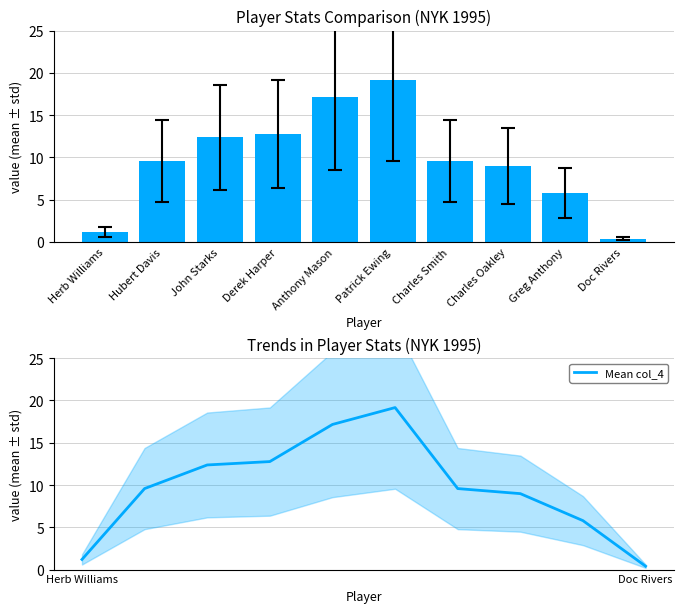

What is the difference between the Mean col_4 values at Anthony Mason and John Starks?

4.8